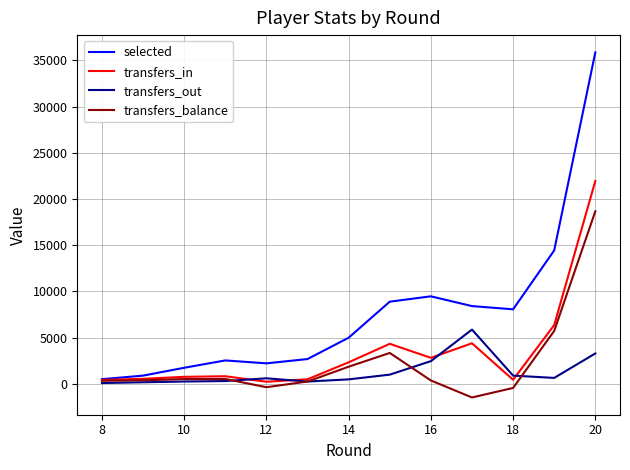

Which series ends up on top after the final intersection of transfers_balance and transfers_out?

transfers_balance